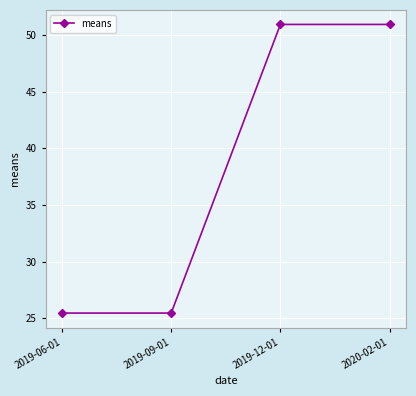

Count the number of categories in the chart.

4